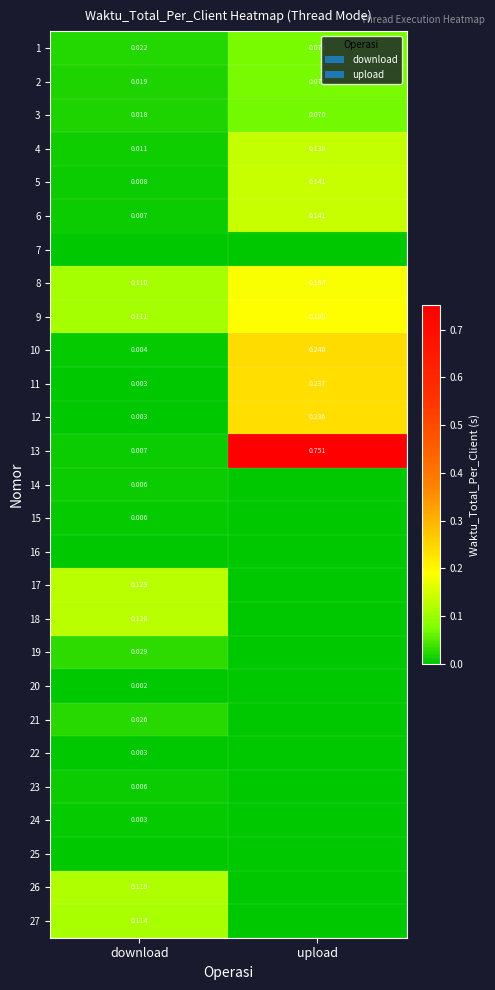

Which category has the highest value in the 4 series?

upload